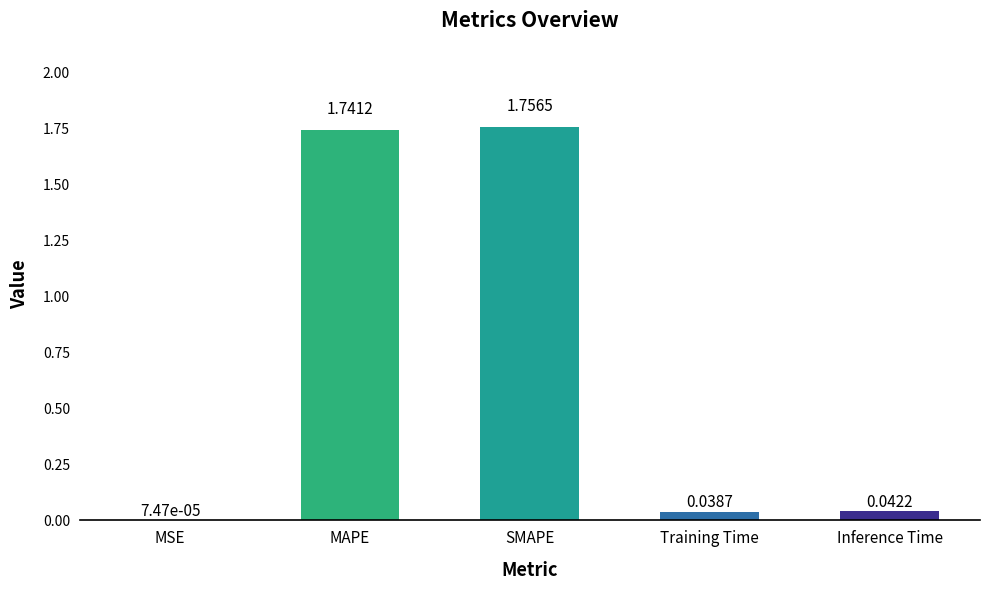

Which category has the highest value across all series?

SMAPE